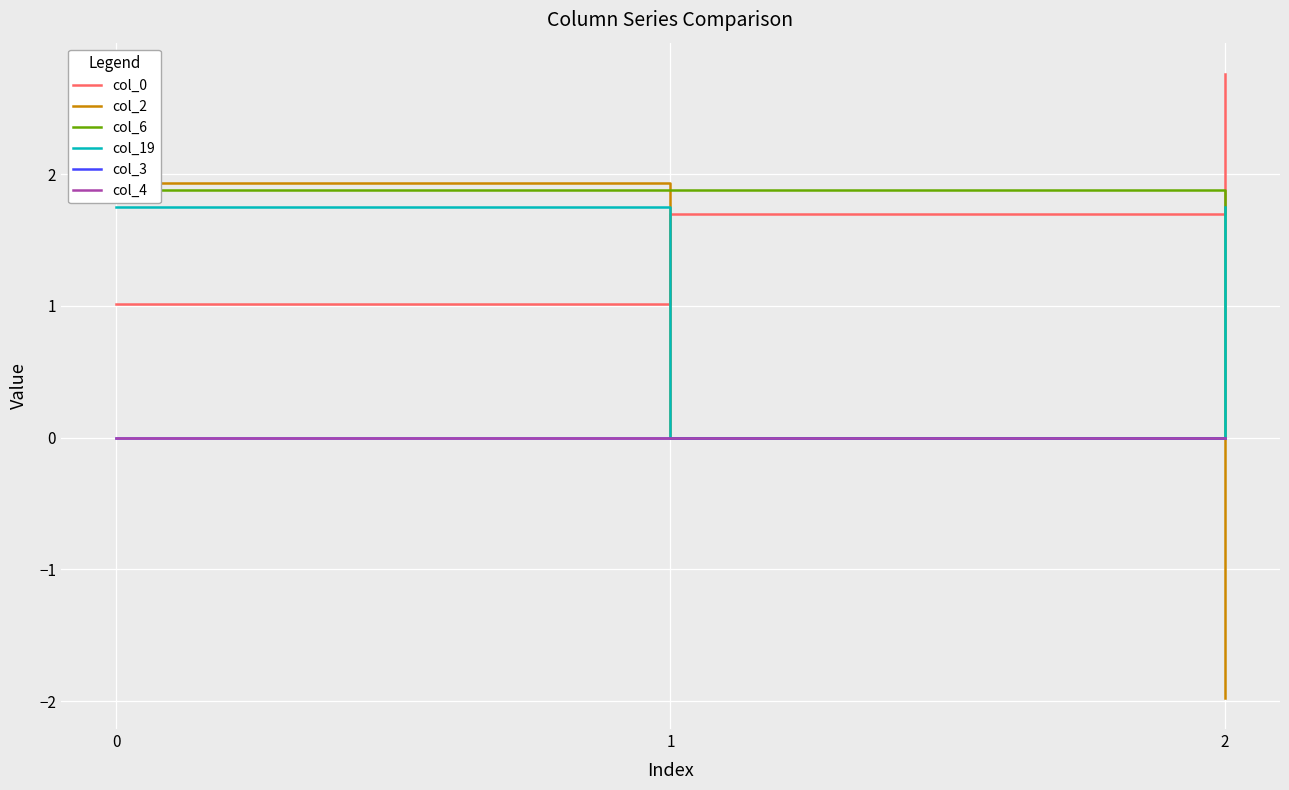

What are all the series names shown in the legend?

col_0, col_2, col_6, col_19, col_3, col_4